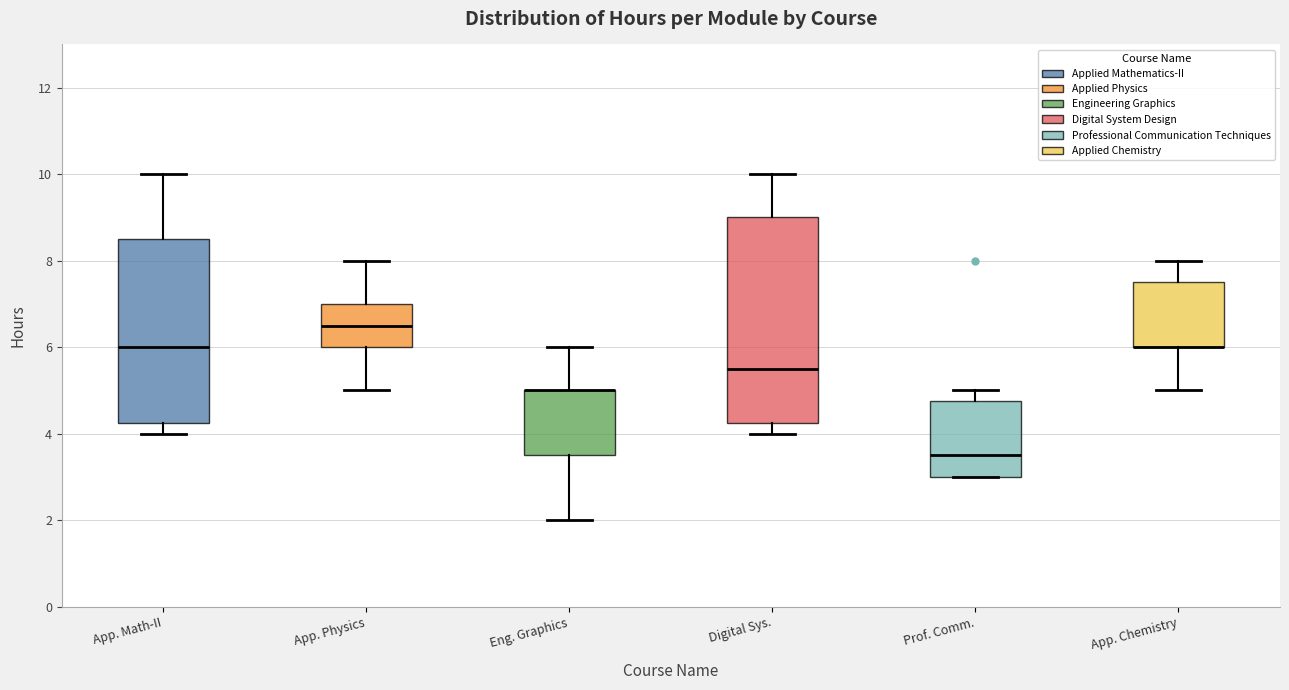

Where is the lower edge of the box for App. Math-II on the y-axis? The values are not printed on the chart, so give them approximately, as read against the axis.

4.2